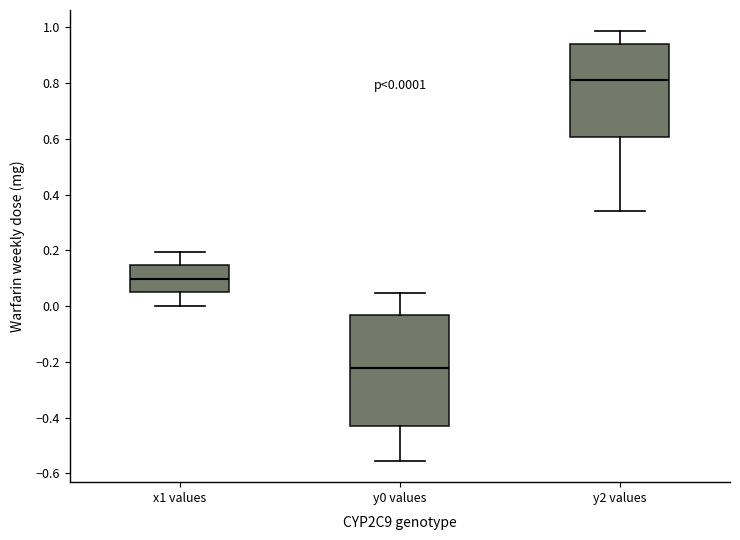

Comparing the boxes themselves (not the whiskers), which one is the tallest?

y0 values